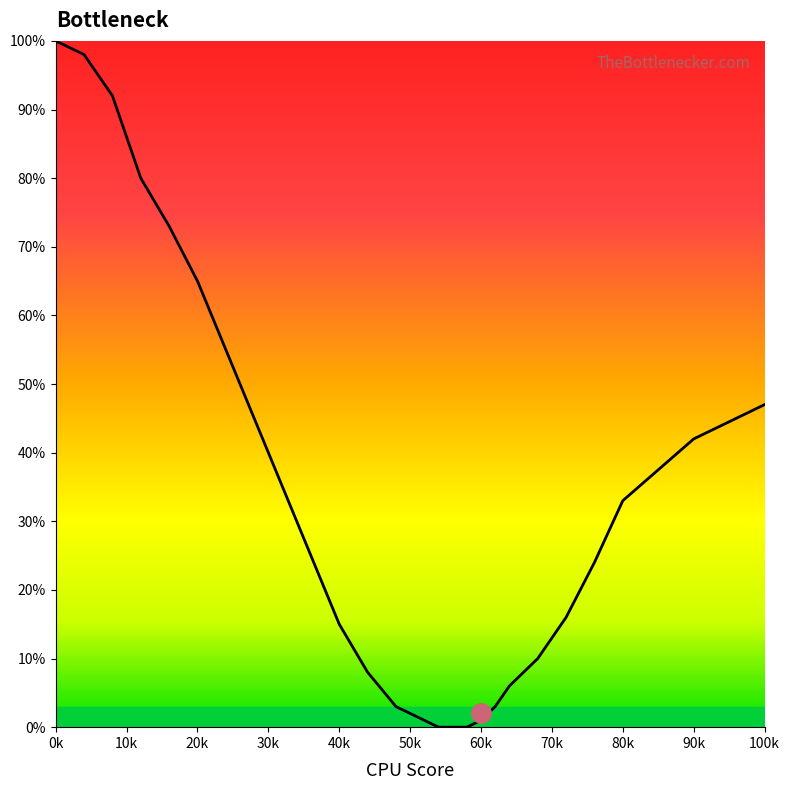

Does the chart have visible grid lines?

No